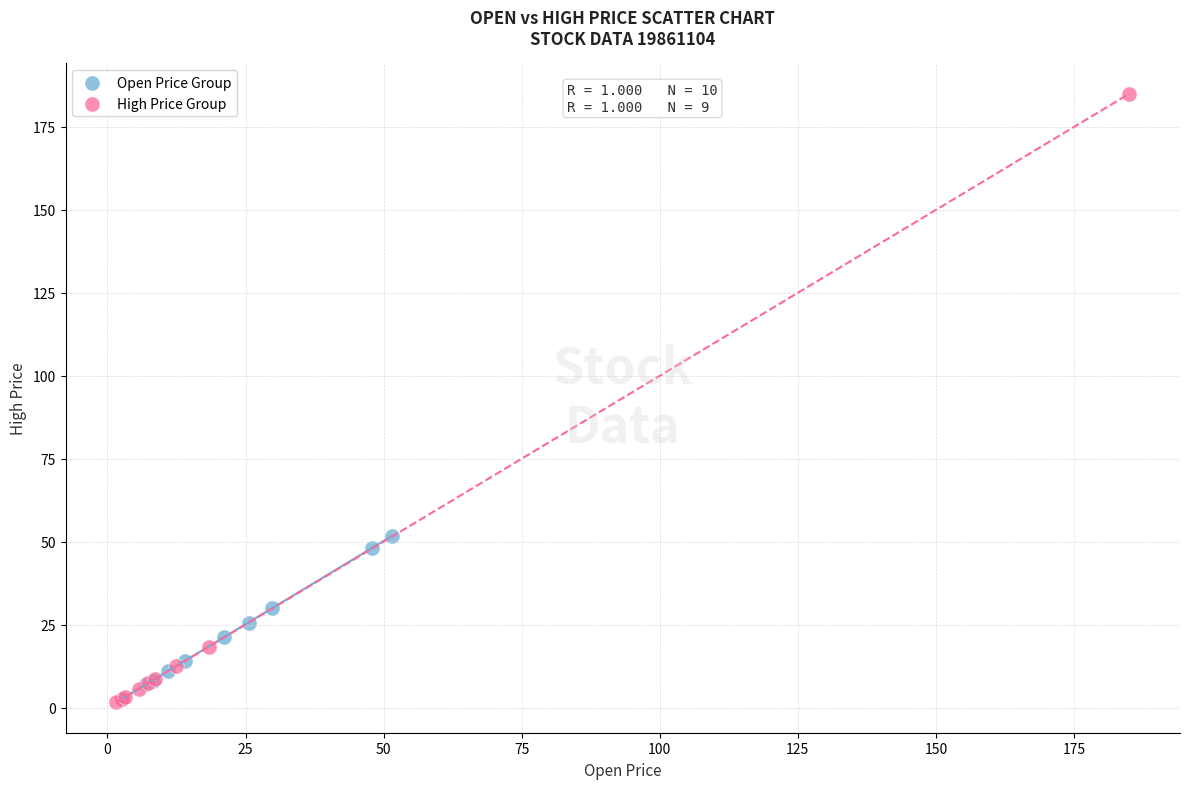

Which series has the largest Y range (max minus min)?

High Price Group